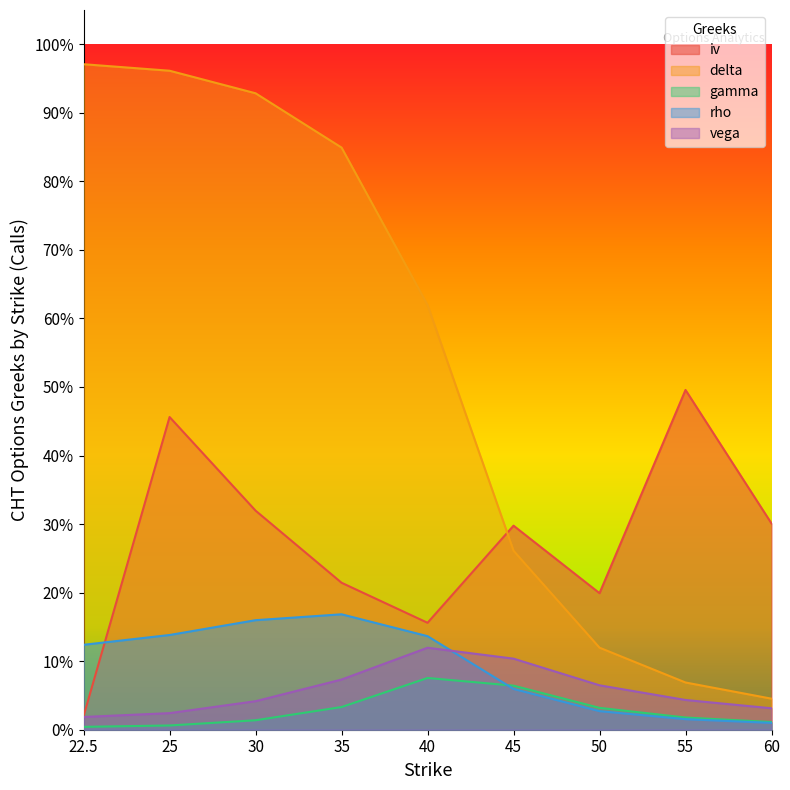

Reading left to right, what are all the values shown in this chart?

iv: 22.5=0.0	25=0.5	30=0.3	35=0.2	40=0.2	45=0.3	50=0.2	55=0.5	60=0.3
delta: 22.5=1.0	25=1.0	30=0.9	35=0.8	40=0.6	45=0.3	50=0.1	55=0.1	60=0.0
gamma: 22.5=0.0	25=0.0	30=0.0	35=0.0	40=0.1	45=0.1	50=0.0	55=0.0	60=0.0
rho: 22.5=0.1	25=0.1	30=0.2	35=0.2	40=0.1	45=0.1	50=0.0	55=0.0	60=0.0
vega: 22.5=0.0	25=0.0	30=0.0	35=0.1	40=0.1	45=0.1	50=0.1	55=0.0	60=0.0